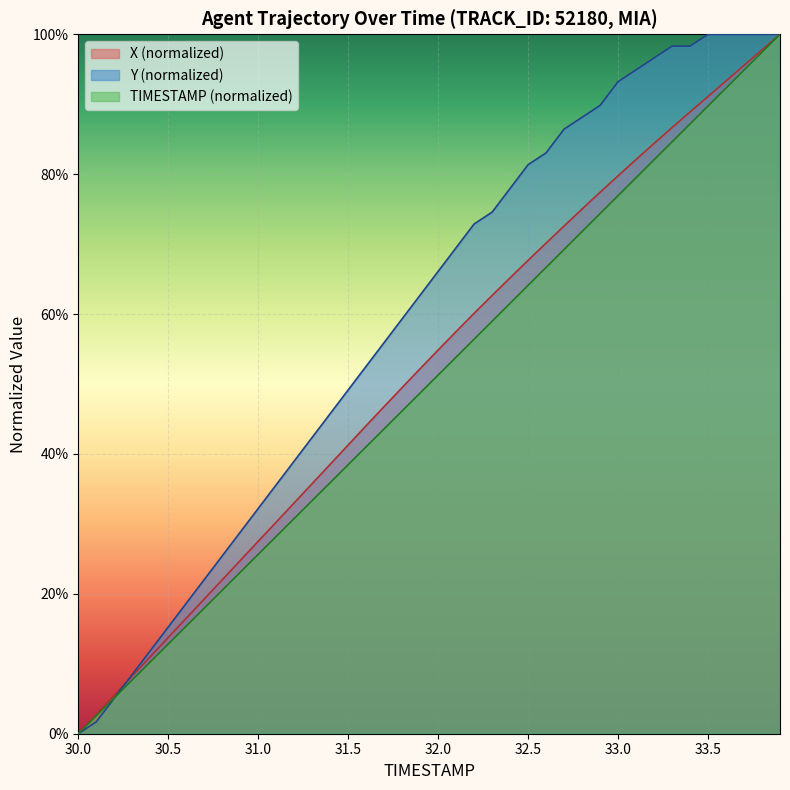

Is the value of TIMESTAMP at 32.6 greater than the value of Y at 32.6?

No